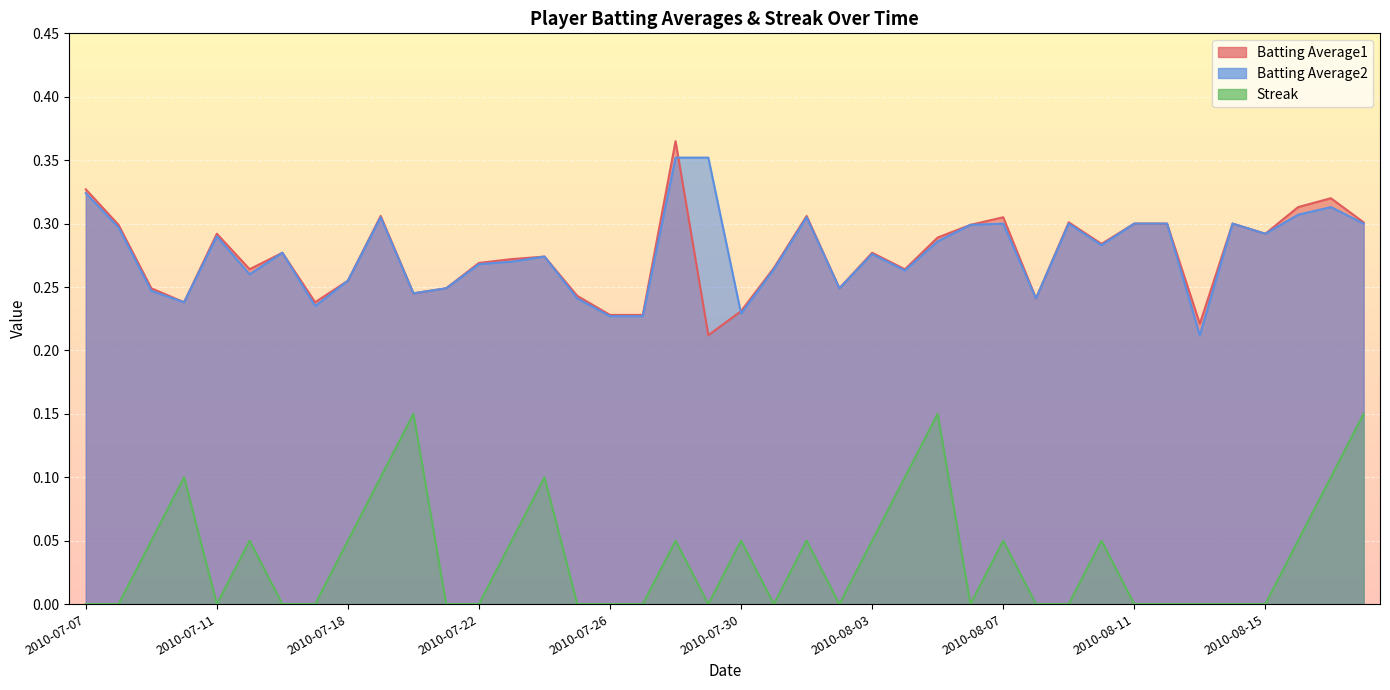

The value of Streak at 2010-08-08 is 0.0. True or false?

True